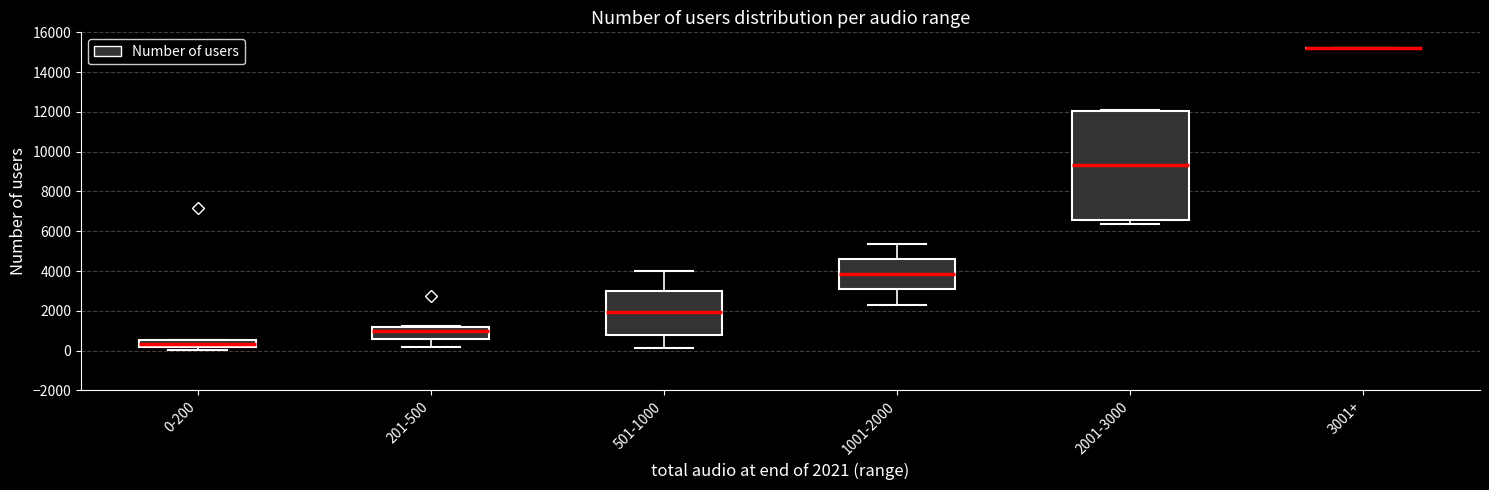

Comparing the boxes themselves (not the whiskers), which one is the tallest?

2001-3000